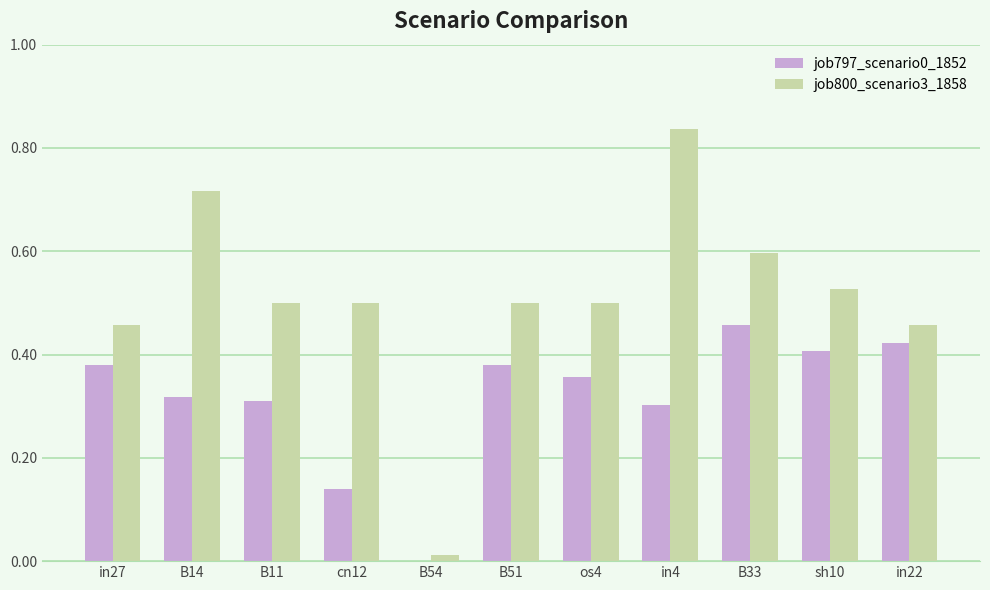

Which series changed the most between cn12 and in4?

job800_scenario3_1858